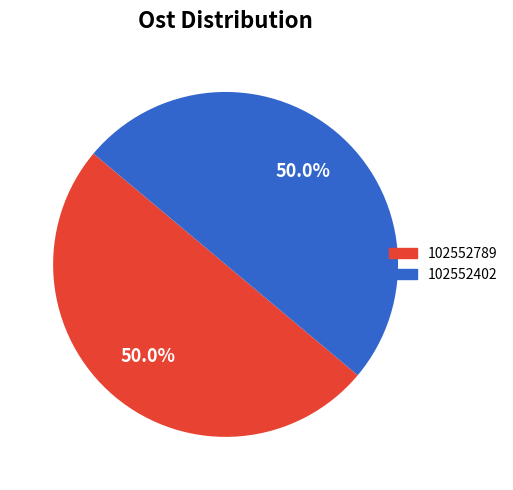

How many slices are in this pie chart?

2